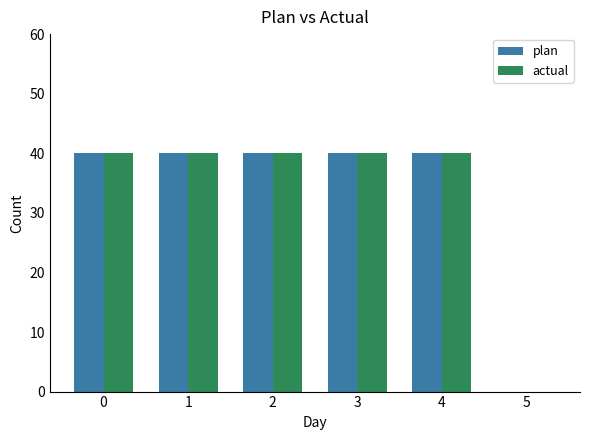

Reading left to right, list all the values displayed in this chart.

plan: 40	40	40	40	40	0
actual: 40	40	40	40	40	0